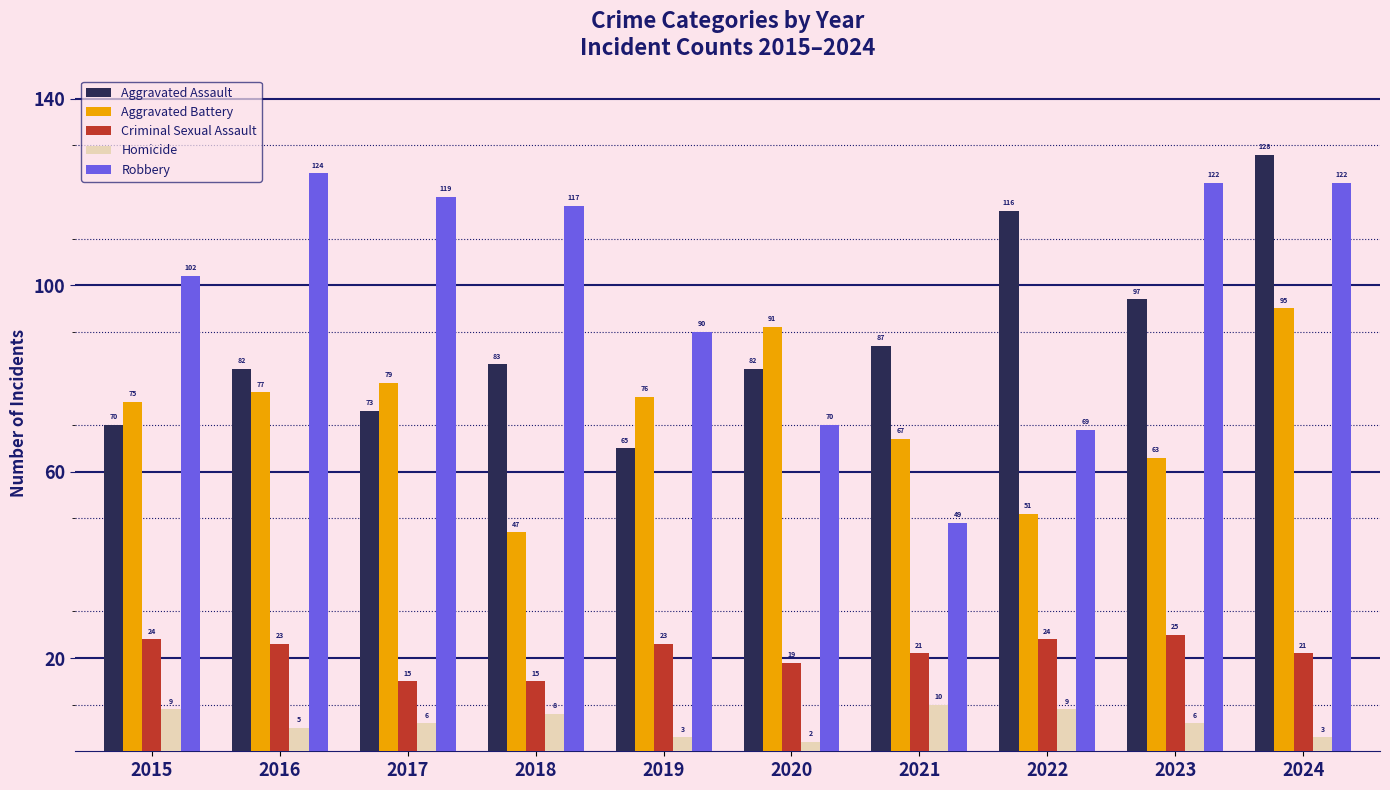

How many distinct data groups are displayed?

5